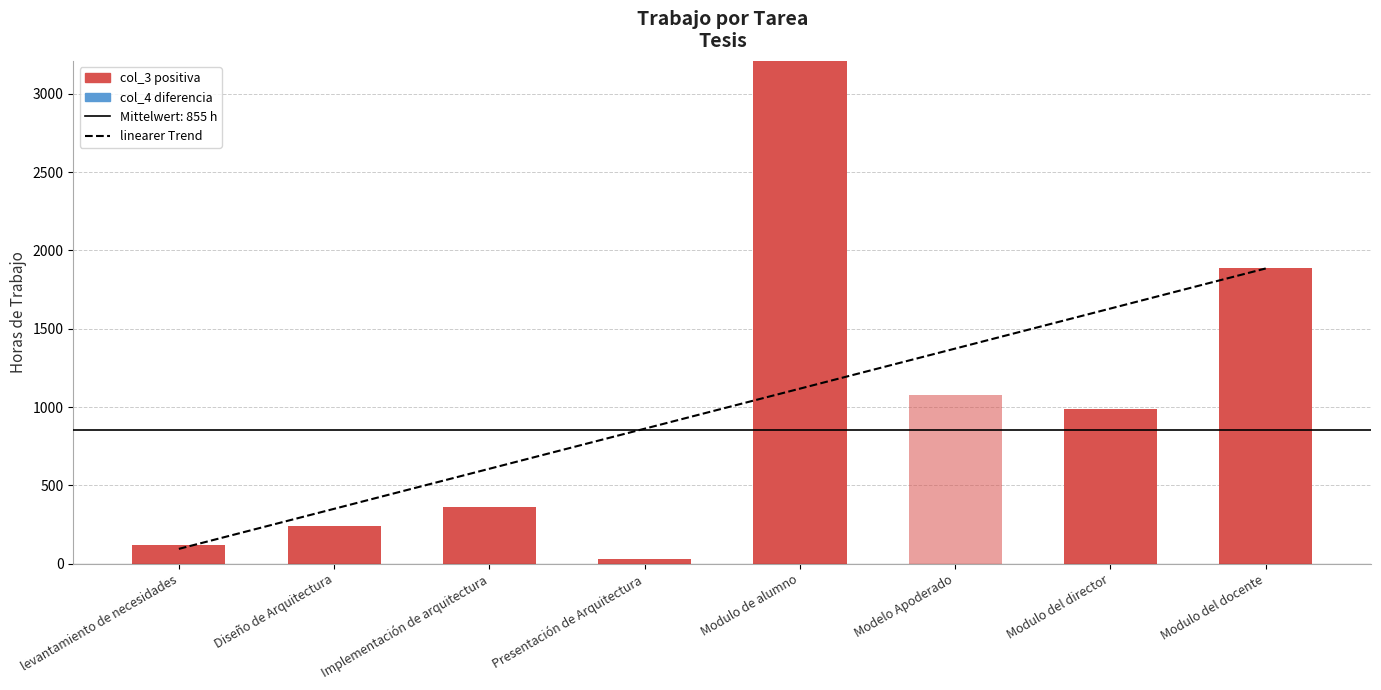

What is the change in value from Modulo del director to Modulo del docente?

+900